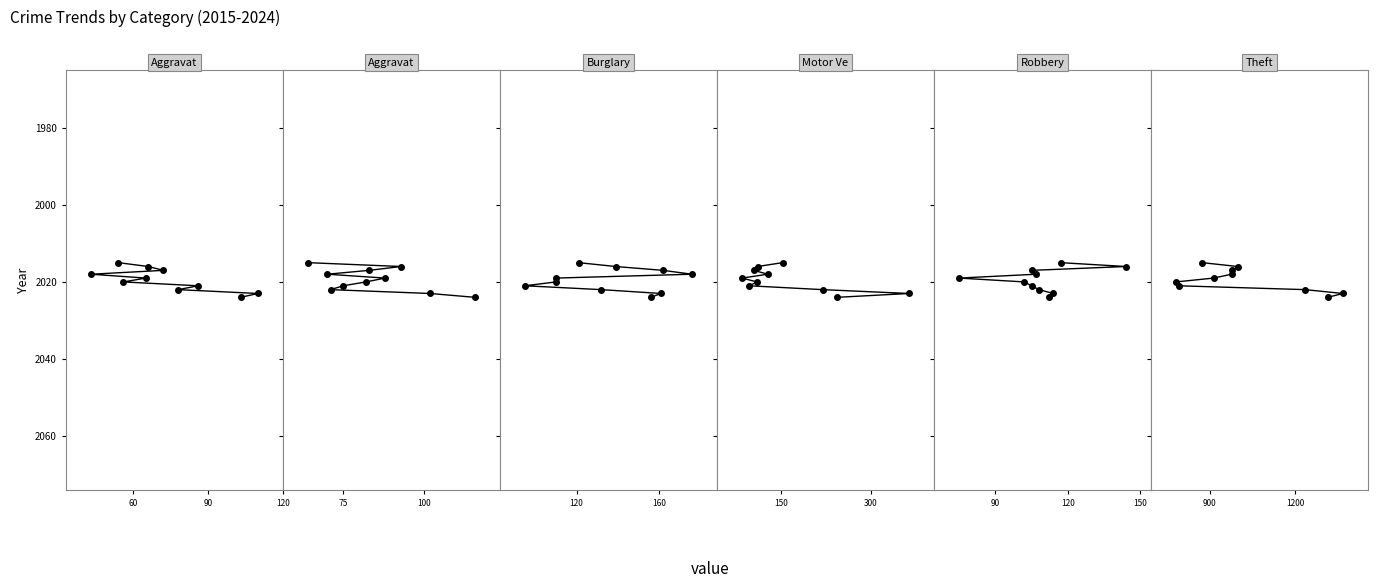

What is the maximum value shown in the chart?

2024